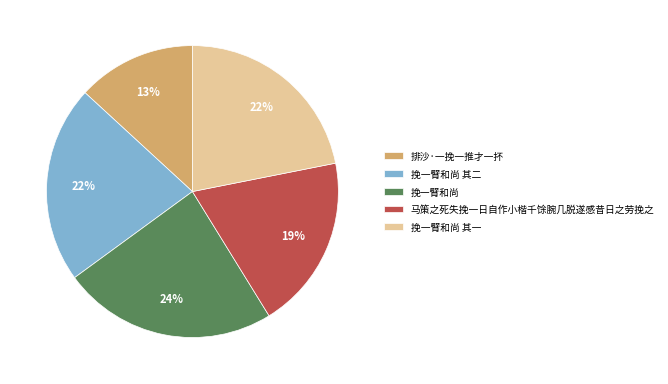

What percentage is the 马策之死失挽一日自作小楷千馀腕几脱遂感昔日之劳挽之 slice, to the nearest percent?

19%